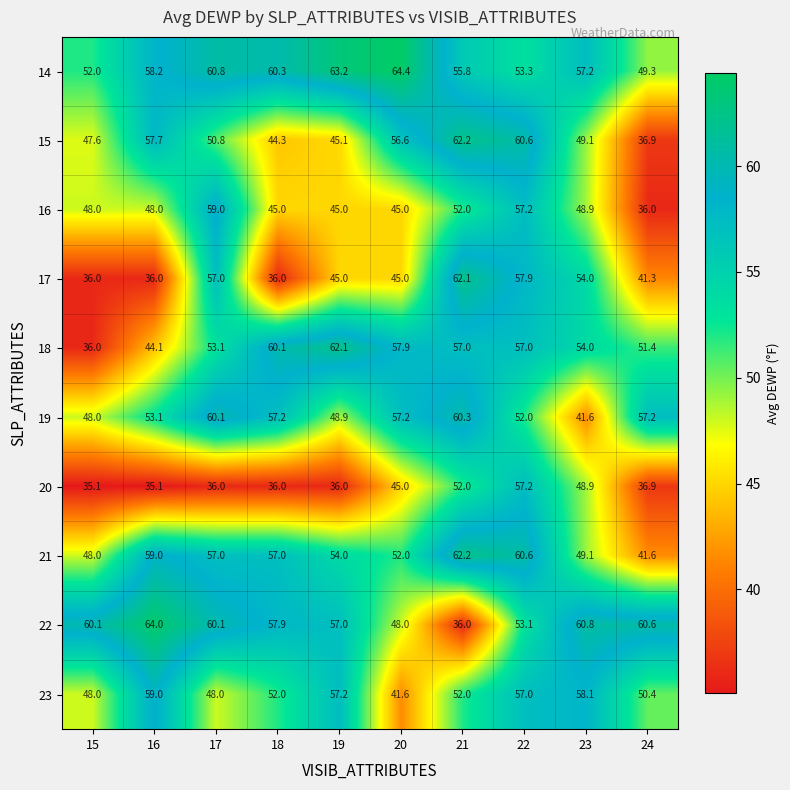

Which series changed the most between 16 and 20?

23